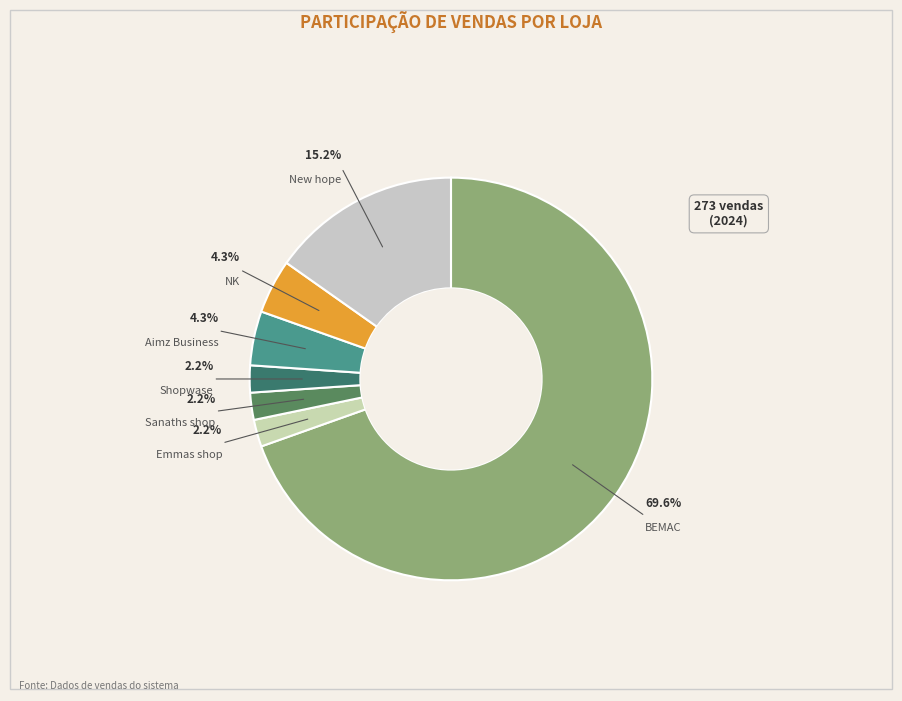

What percentage is the BEMAC slice, to the nearest percent?

70%